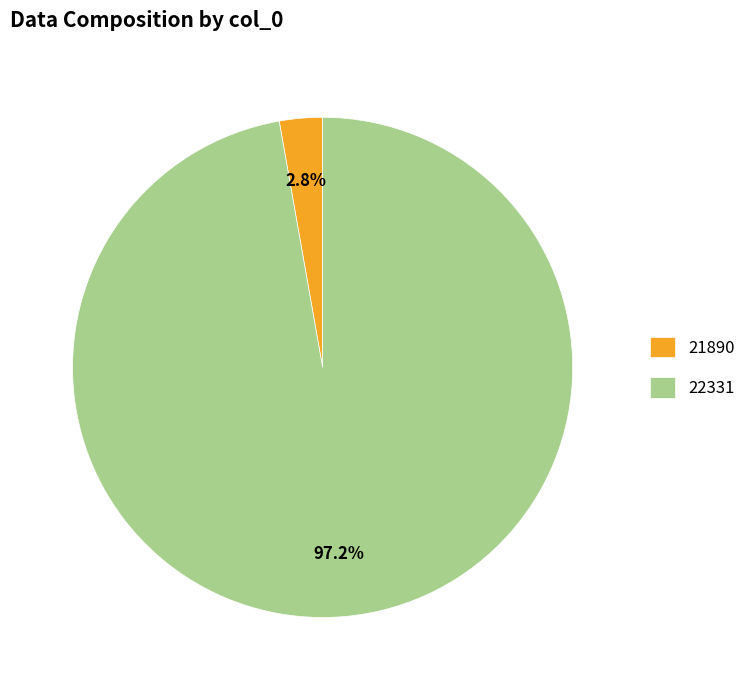

How much of the chart is everything except 21890?

97.2%